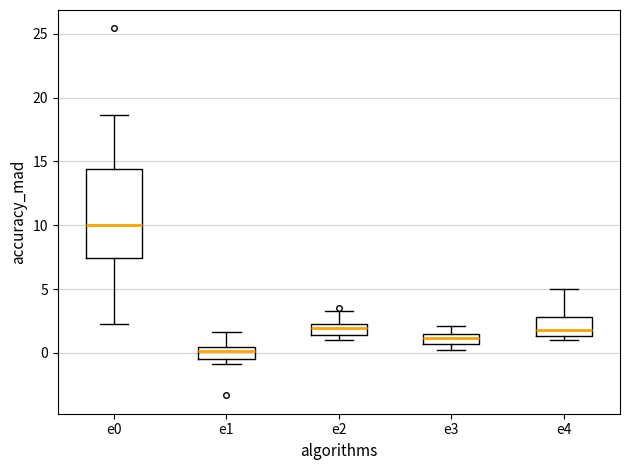

Comparing the boxes themselves (not the whiskers), which one is the tallest?

e0